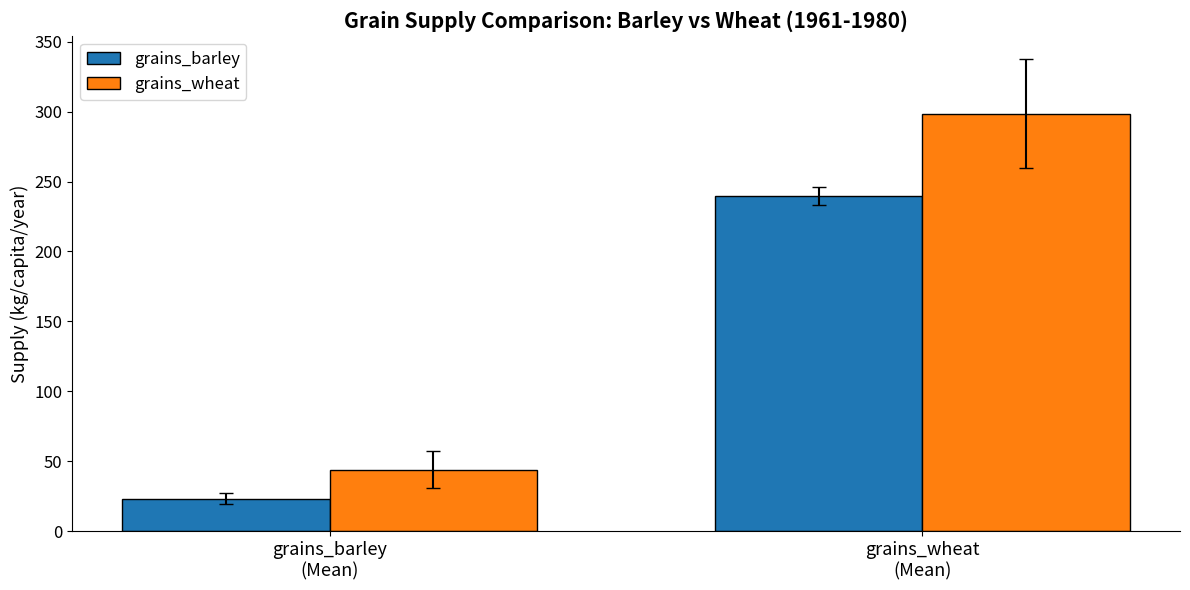

List the series in order of their peak value, highest first.

grains_wheat, grains_barley